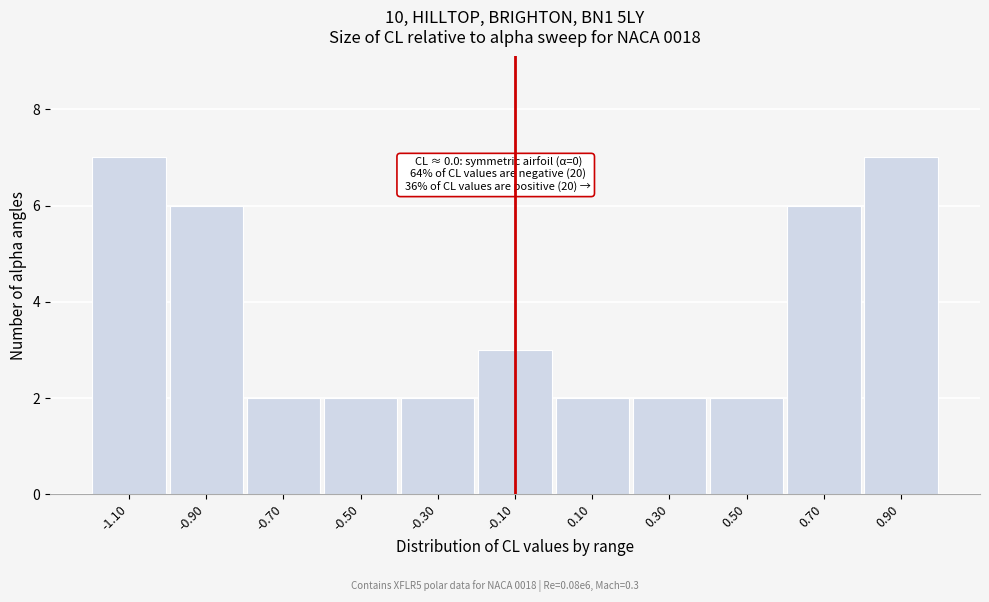

Reading left to right, transcribe all the data shown in this chart.

-1.10=7	-0.90=6	-0.70=2	-0.50=2	-0.30=2	-0.10=3	0.10=2	0.30=2	0.50=2	0.70=6	0.90=7